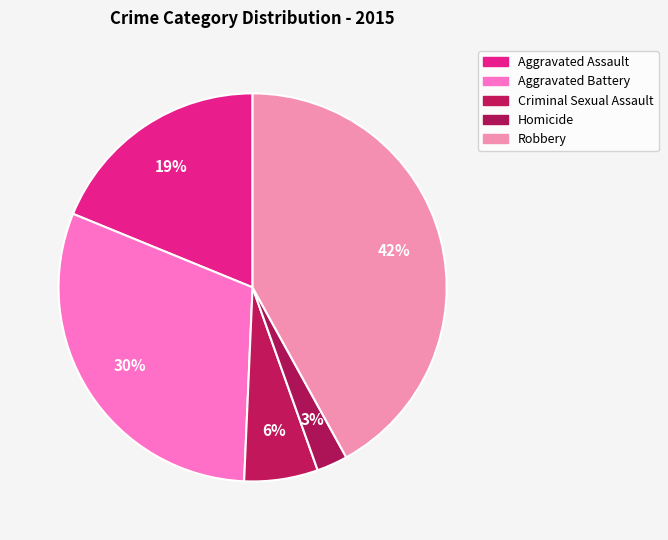

Does any single category account for the majority?

No